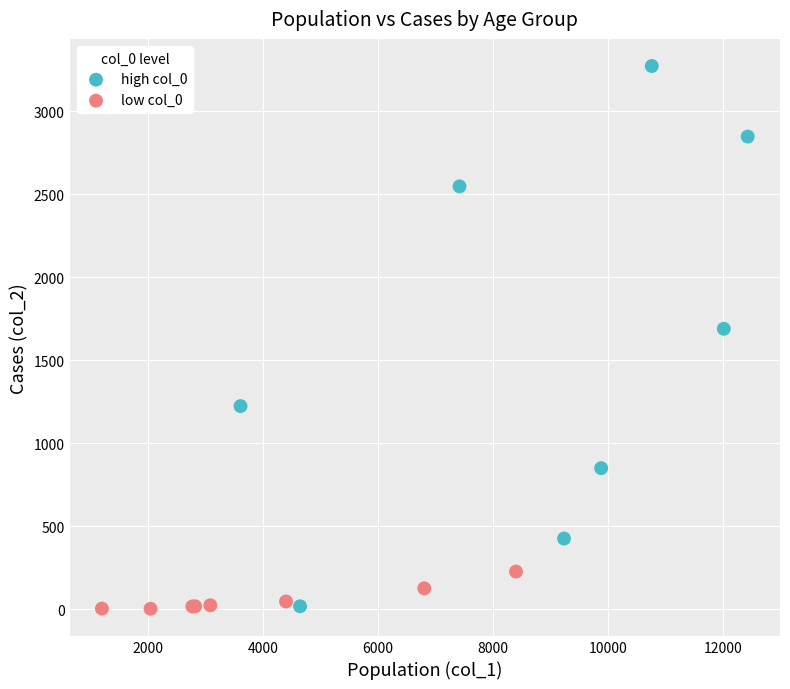

Which series contains the highest Y value?

high col_0